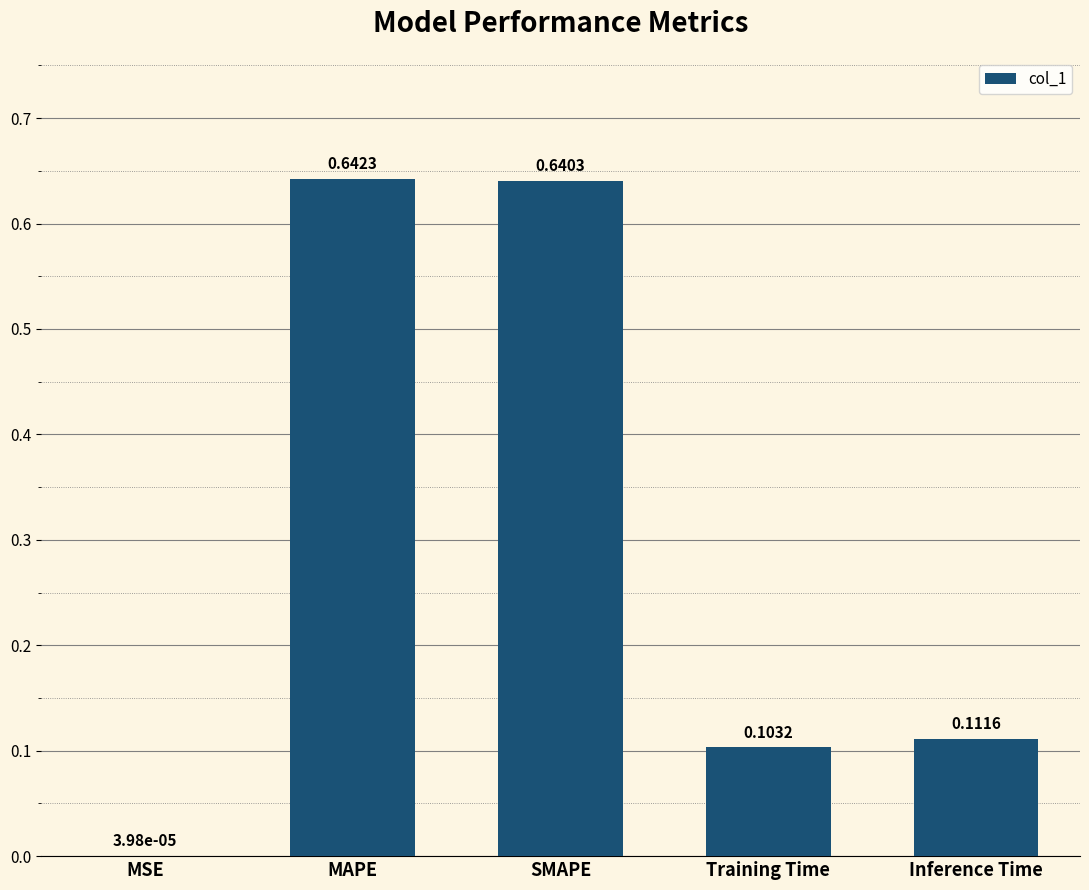

Which label corresponds to the largest value in the chart?

MAPE